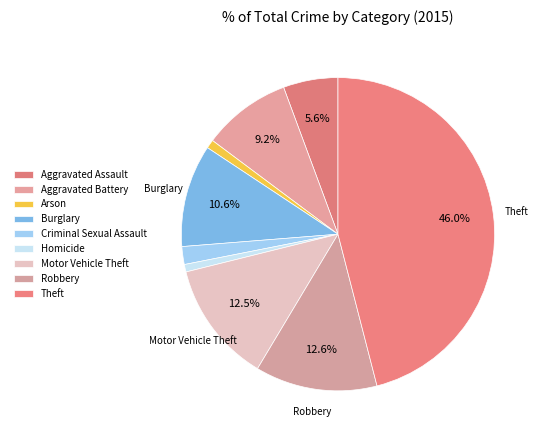

To the nearest percent, what is the difference between the largest and smallest slice percentages?

45%